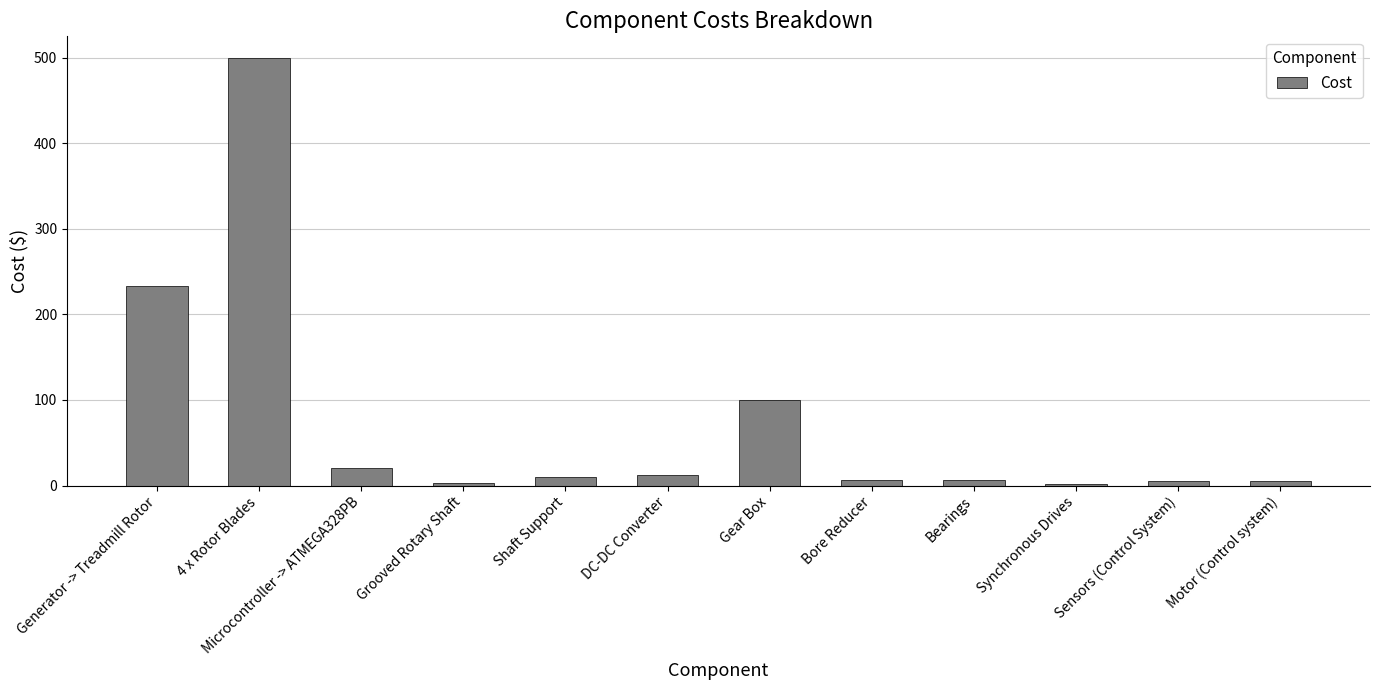

What is the sum of all values?

904.4